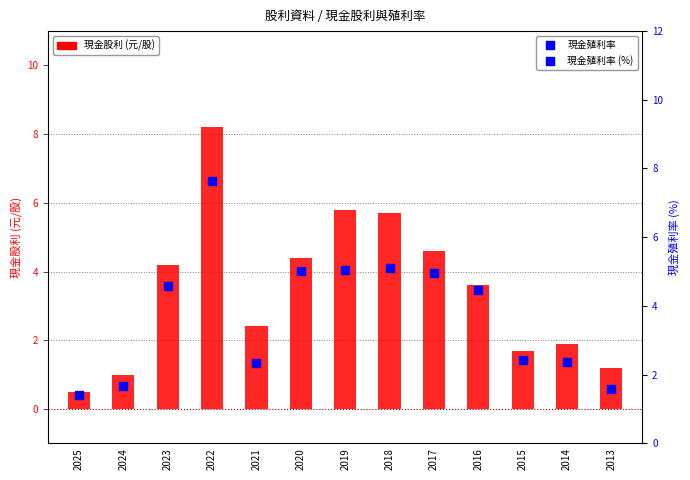

Which series has the widest spread of Y values?

現金股利